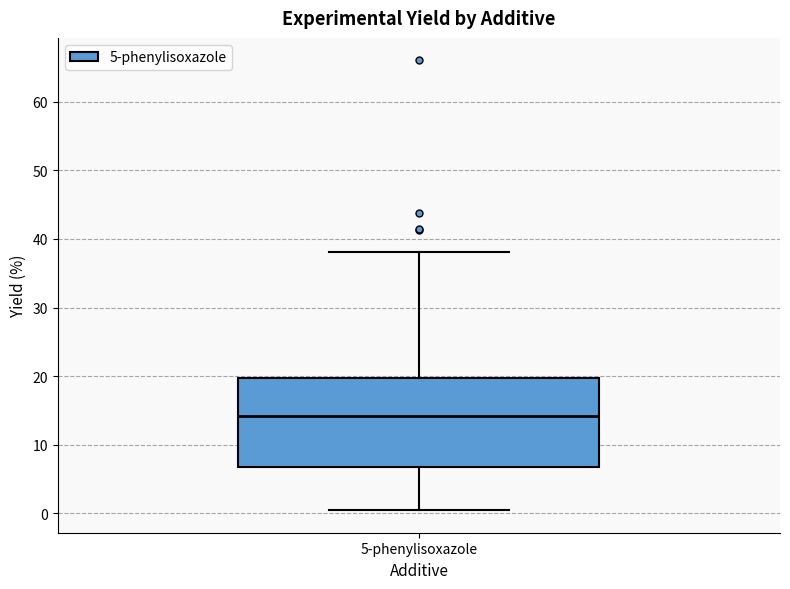

Where does the upper whisker of the box for 5-phenylisoxazole end on the y-axis? The values are not printed on the chart, so give them approximately, as read against the axis.

38